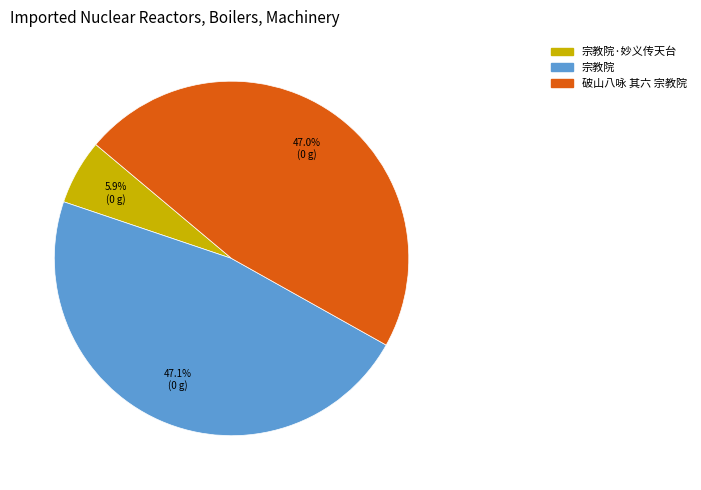

Does any single category account for the majority?

No